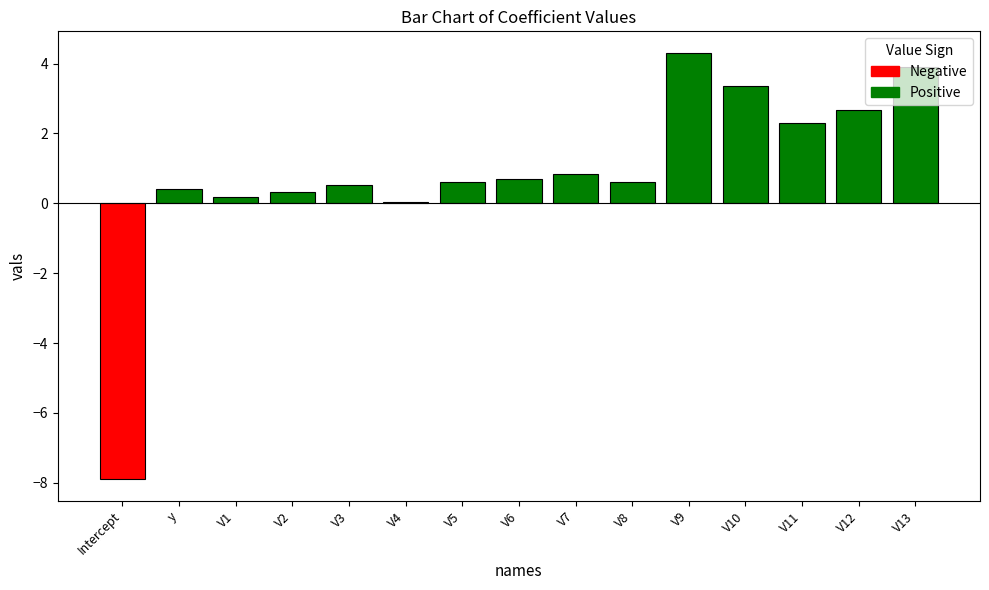

Which has a higher value, y or V4?

y